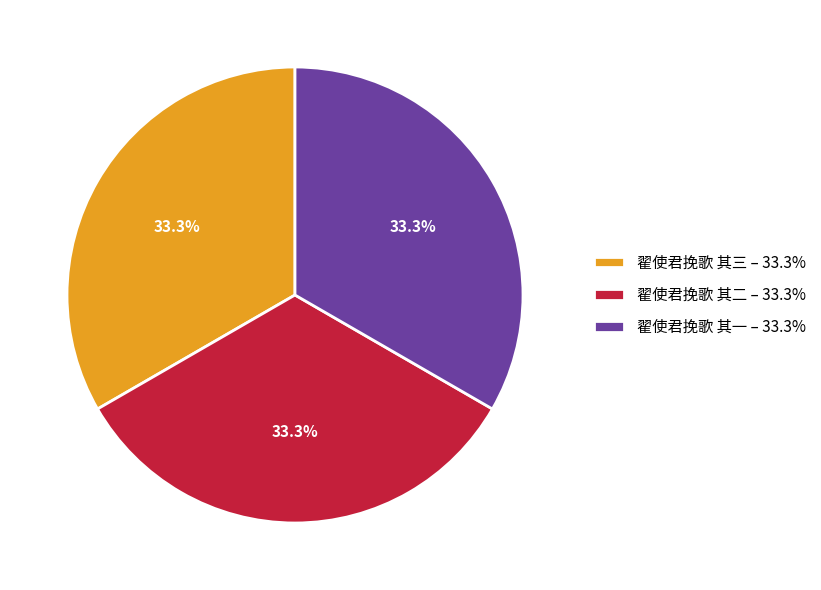

Is there a majority slice in this chart?

No